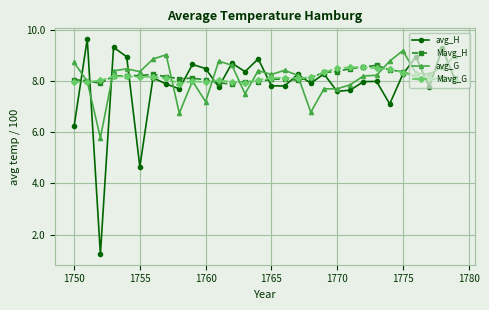

True or false: Mavg_H has more than 0 points higher than both neighbors.

True